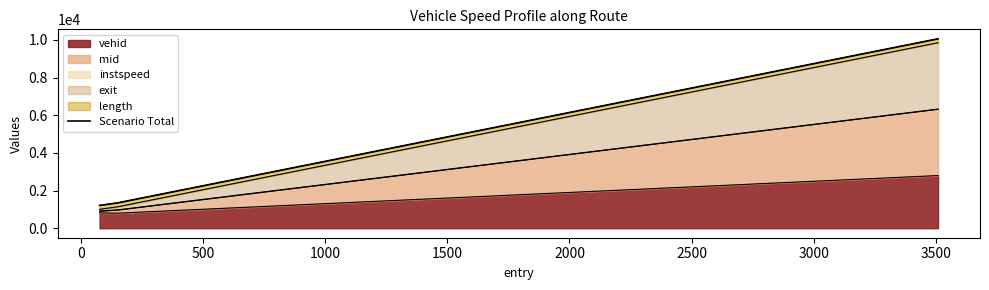

What is the sum of all values?

12619.5